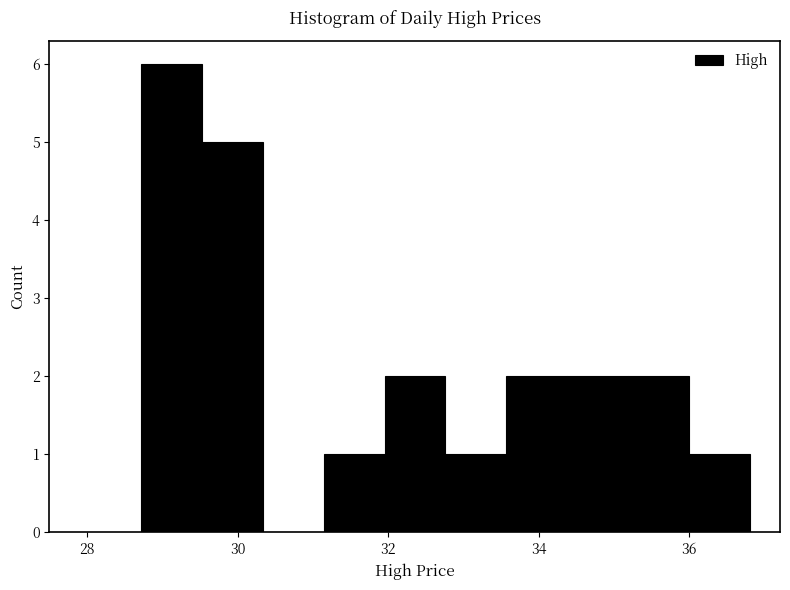

How tall is the bar that spans 36.0 to 36.8 on the x-axis? Neither the bar edges nor the heights are printed on the chart, so give them approximately, as read against the axes.

1